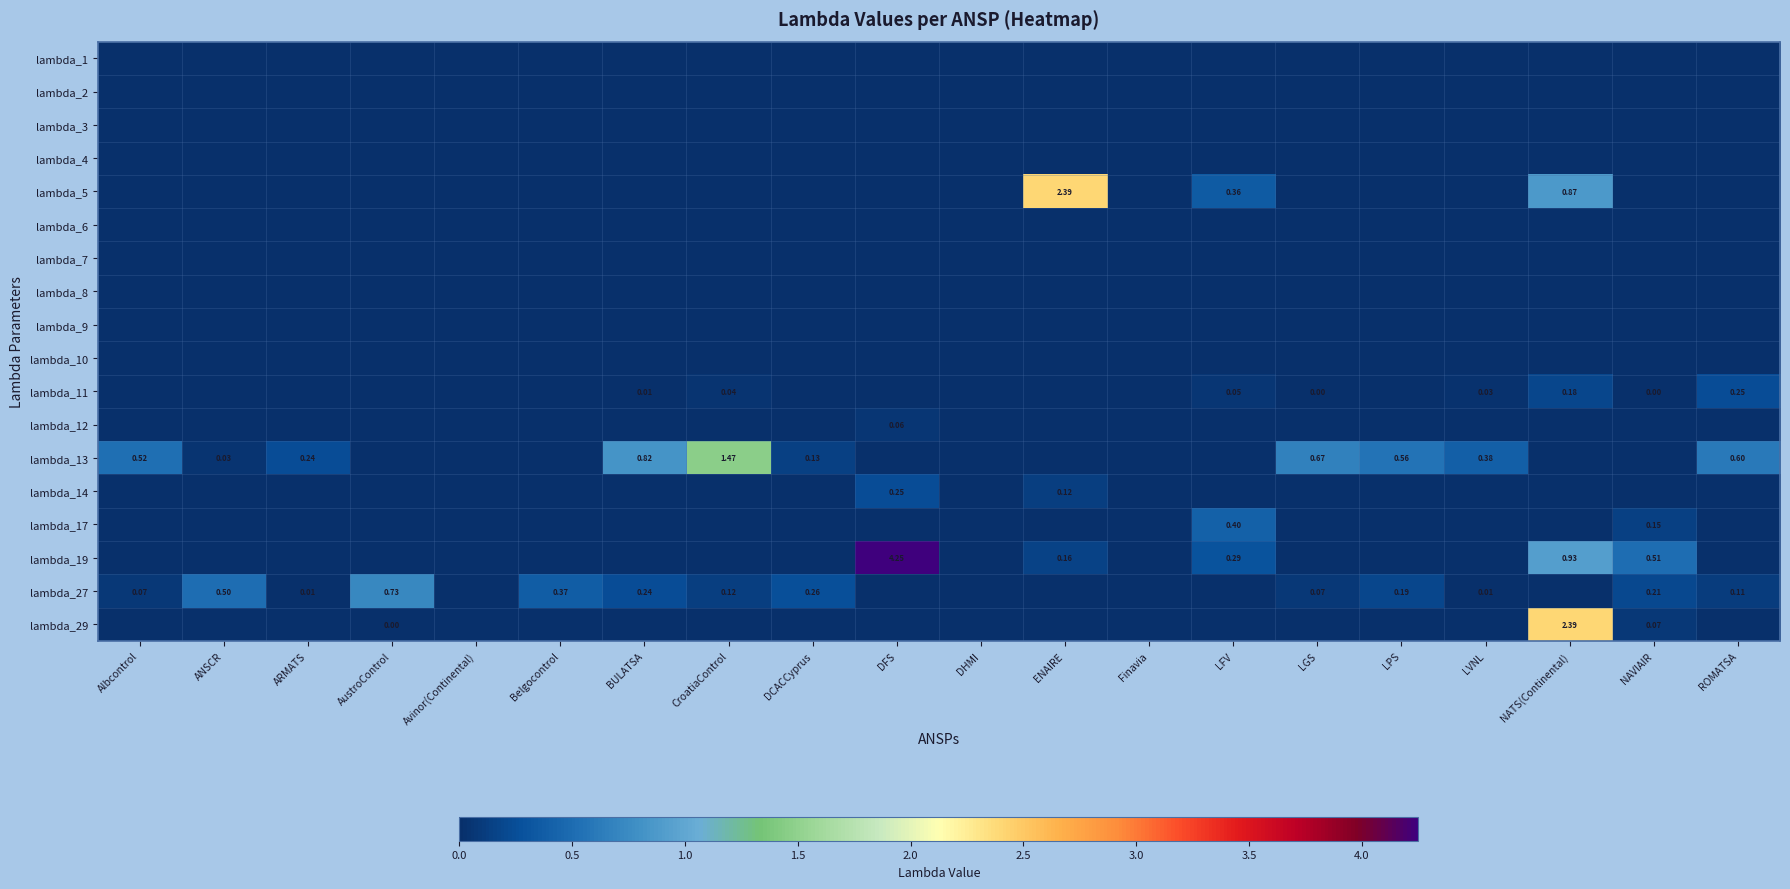

Which has a higher value, AustroControl or Albcontrol?

AustroControl